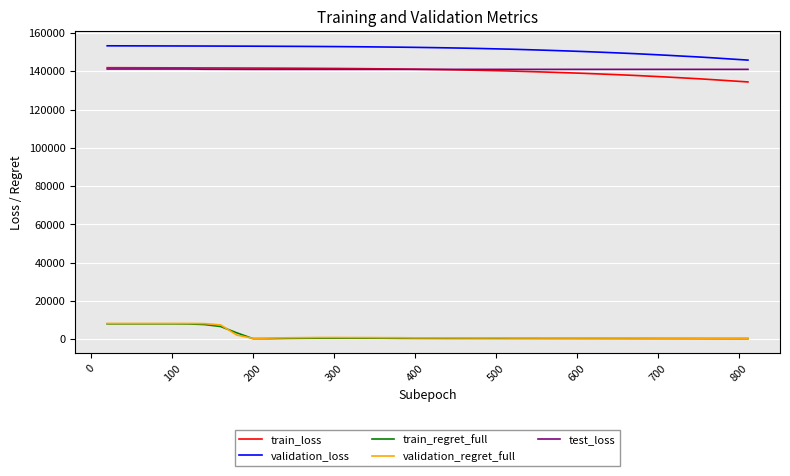

True or false: train_loss and validation_loss cross at least once.

False